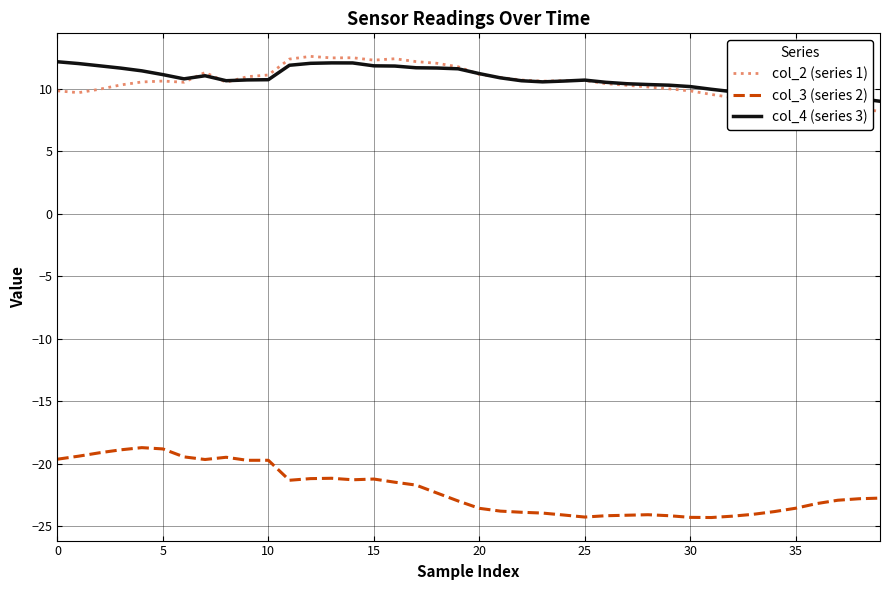

In col_4 (series 3), how many points are higher than both neighbors (excluding endpoints)?

4